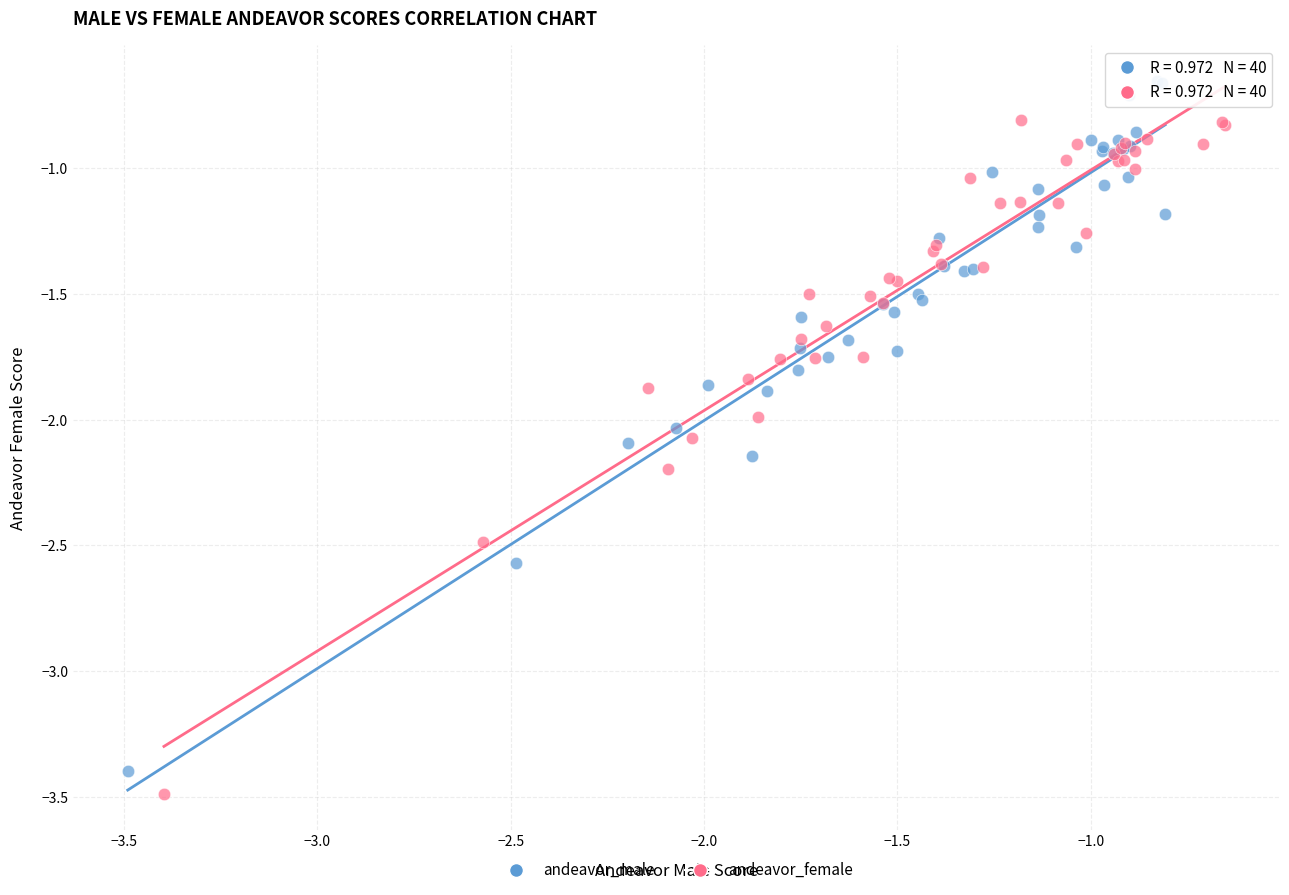

Which series has the widest spread of Y values?

andeavor_male